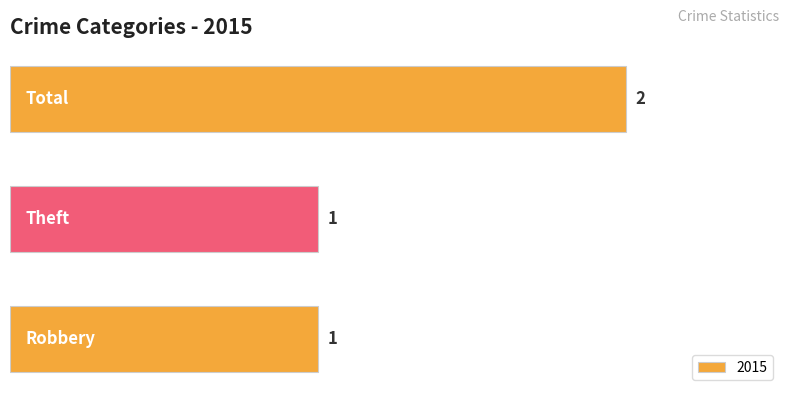

Does the chart contain stacked bars?

No